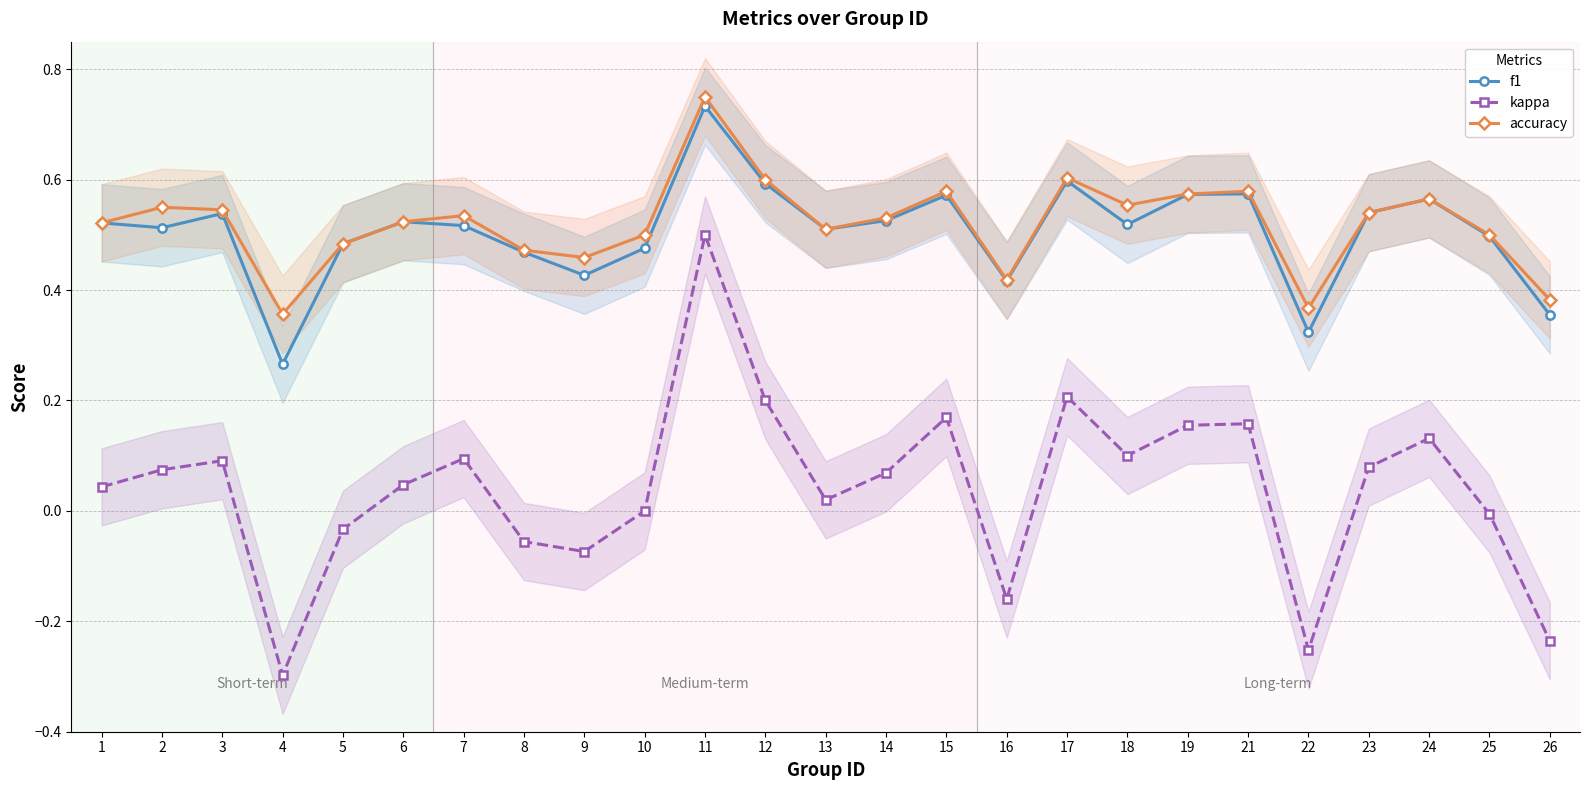

At which label does accuracy reach its minimum?

4